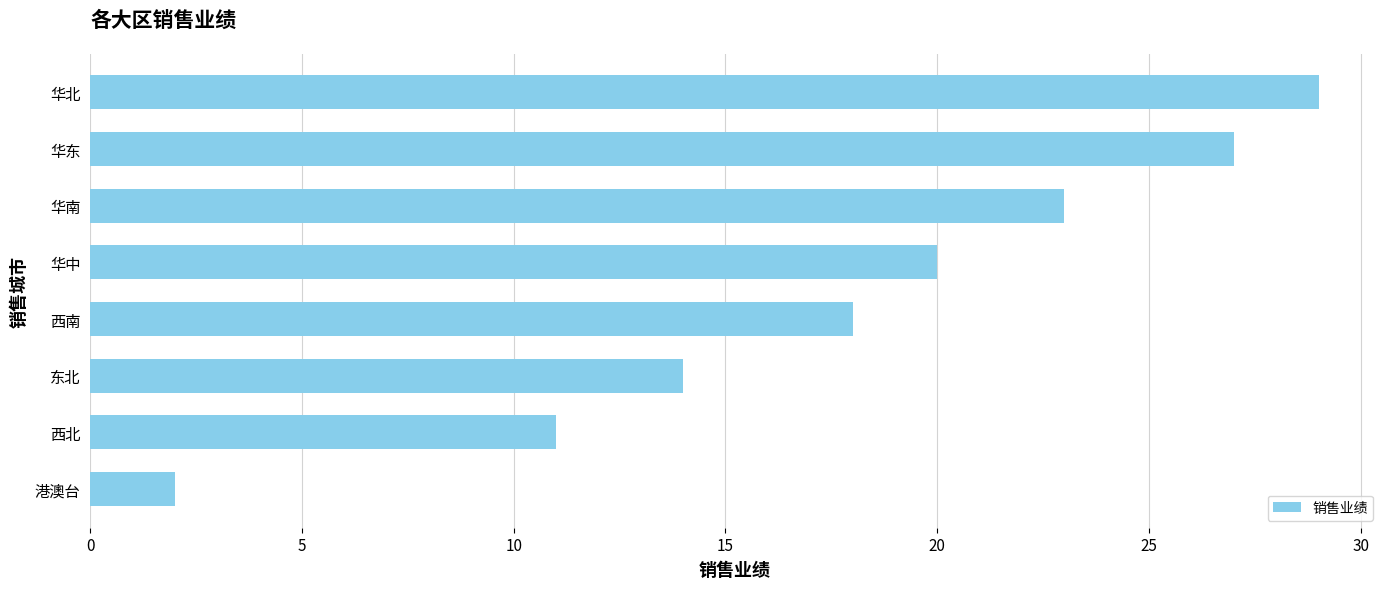

The chart shows a value of 28 at 华中. True or false?

False